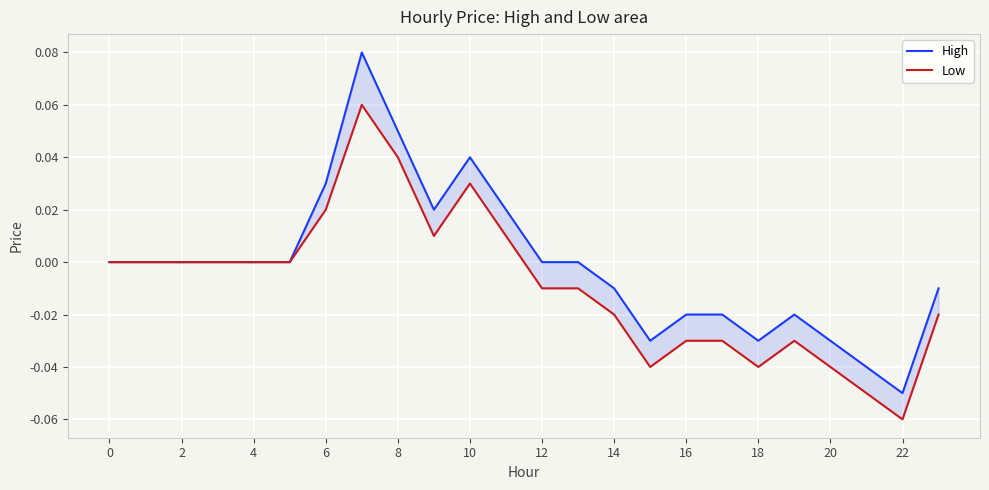

The value of Low at 2 is -0.1. True or false?

False